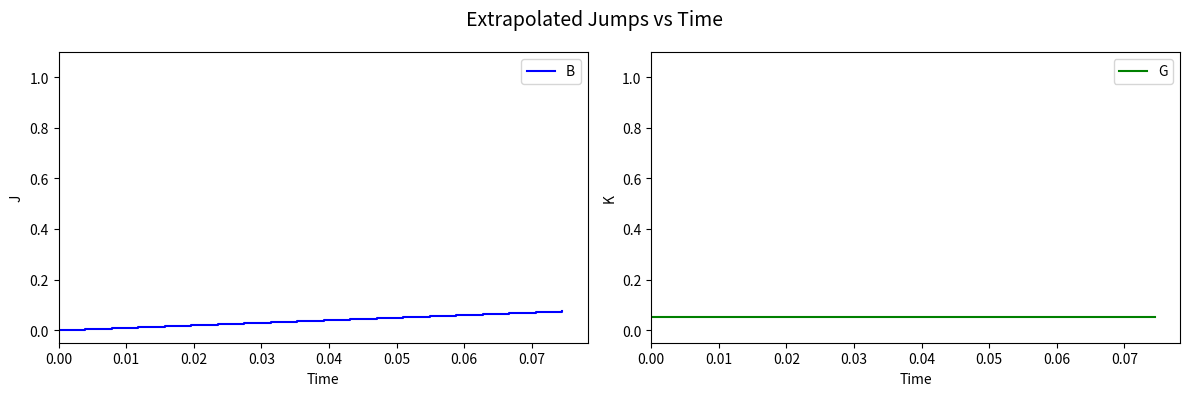

Does the chart display data point markers on the line(s)?

No